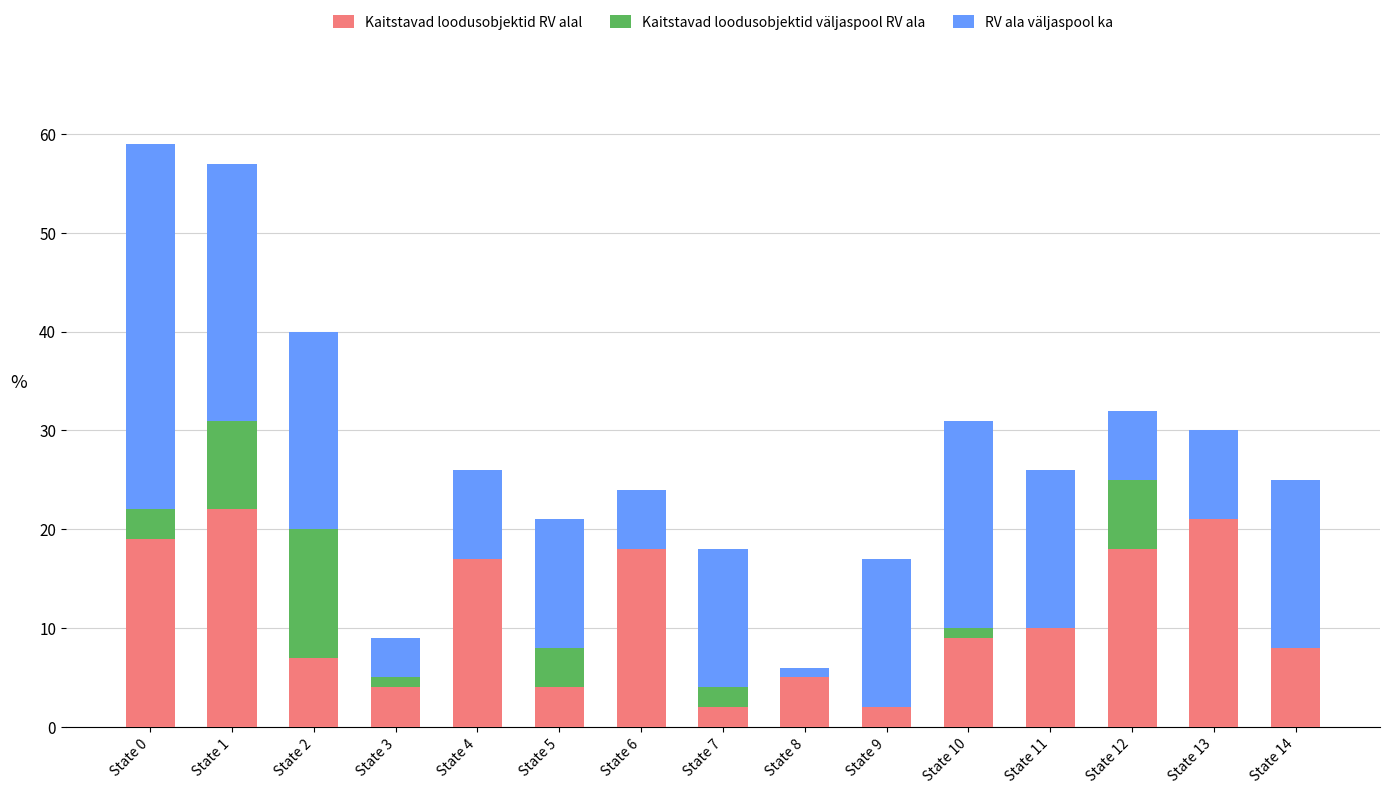

True or false: Kaitstavad loodusobjektid RV alal has a value of 18 at State 12.

True